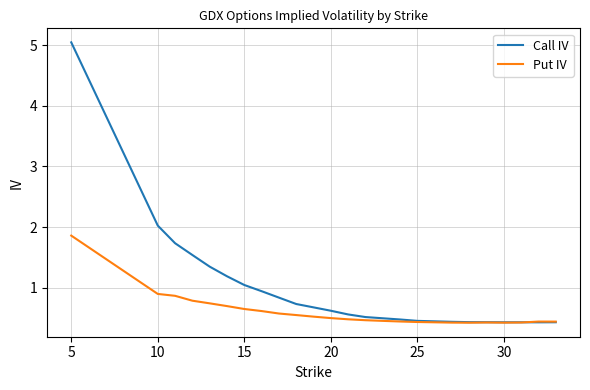

After their last crossing, which series has the higher values: Call IV or Put IV?

Put IV